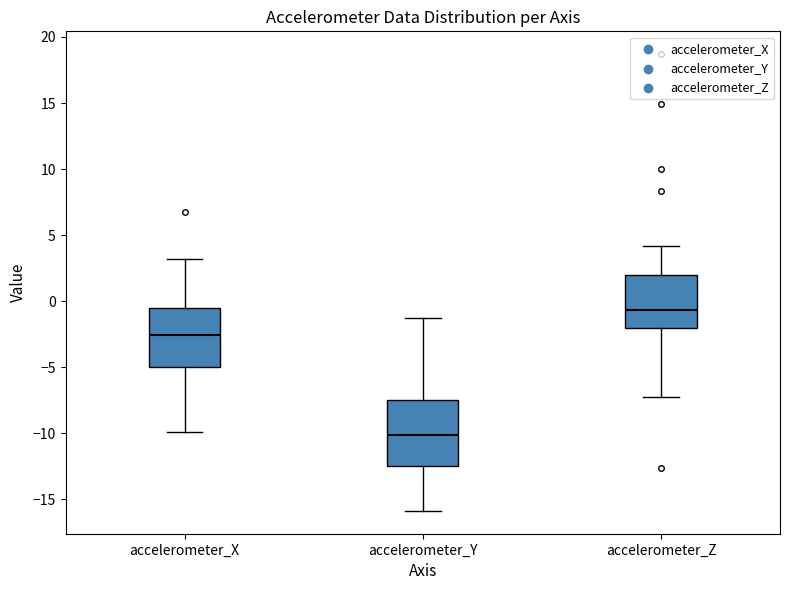

Which box has the lowest median line?

accelerometer_Y